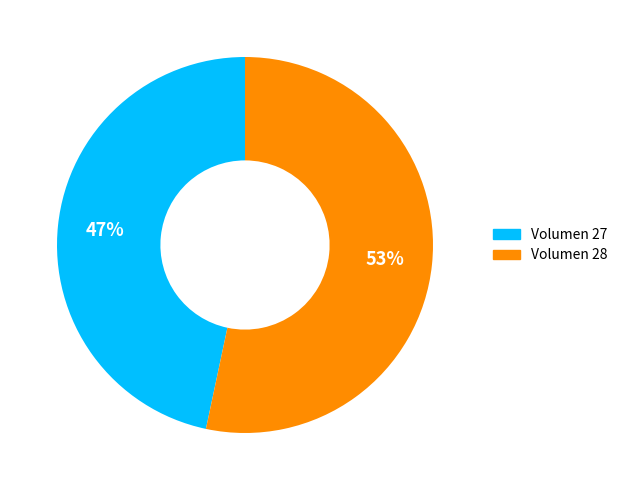

What is the ratio of the value at Volumen 27 to the value at Volumen 28?

0.9